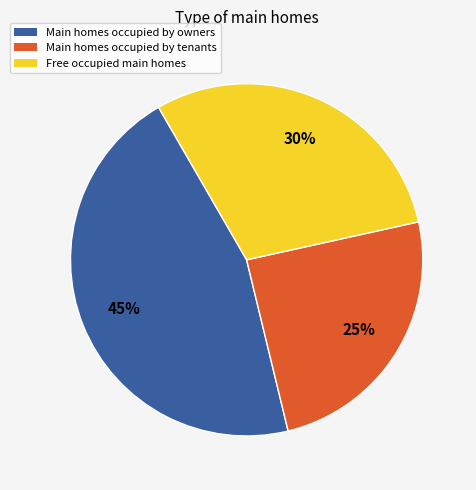

Which category has the biggest portion of the pie?

Main homes occupied by owners